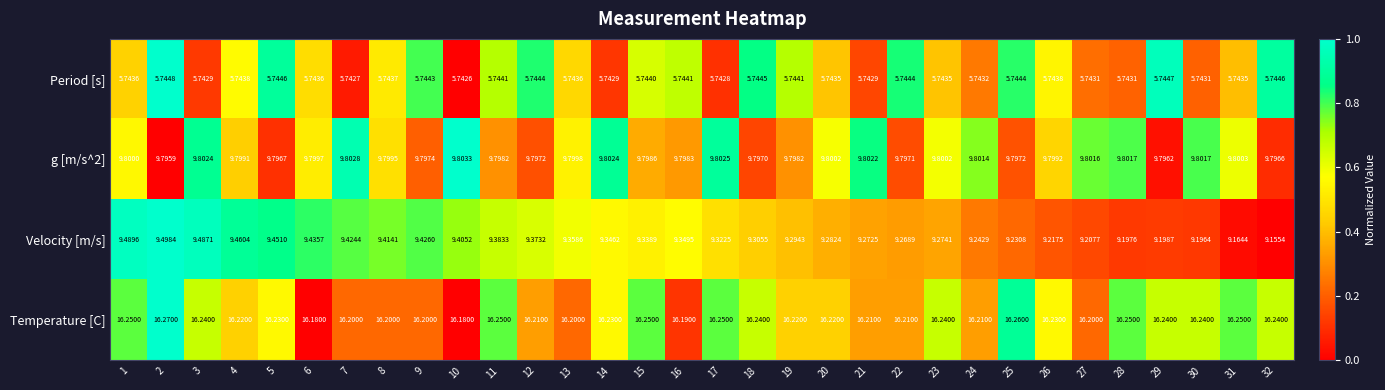

How many distinct data groups are displayed?

4